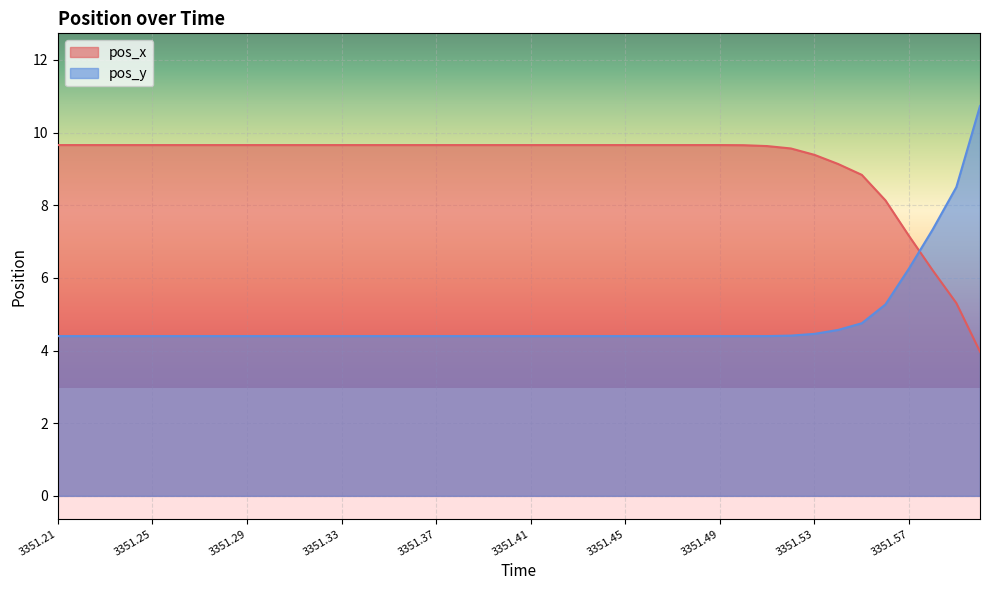

Where does the pos_x series first go above 9?

3351.21